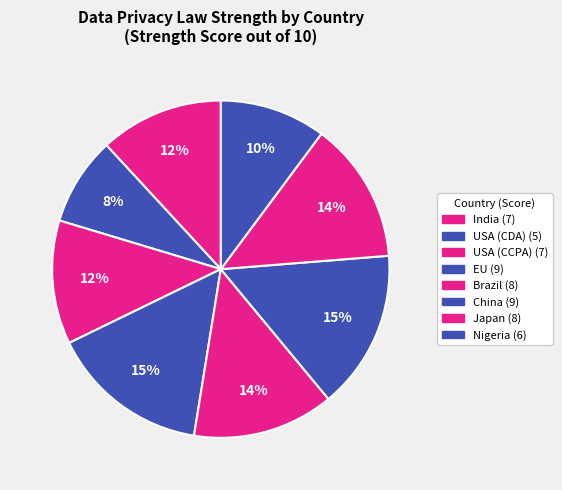

Count the number of slices in the pie.

8